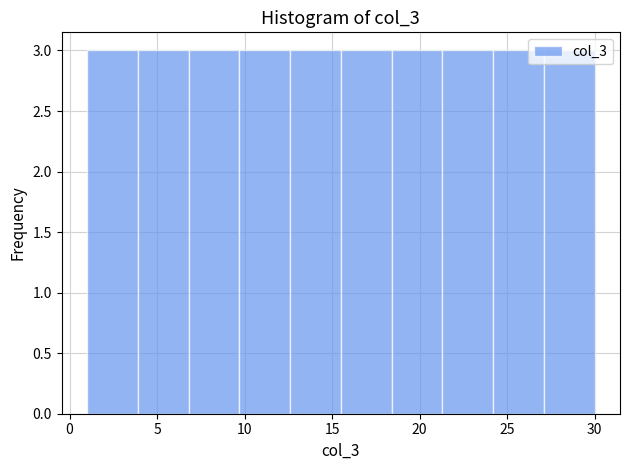

Reading left to right, transcribe this chart: for each bar, give the range it covers on the x-axis and its height. Neither the bar edges nor the heights are printed on the chart, so give them approximately, as read against the axes.

1.0 to 3.9: 3
3.9 to 6.8: 3
6.8 to 9.7: 3
9.7 to 12.6: 3
12.6 to 15.5: 3
15.5 to 18.4: 3
18.4 to 21.3: 3
21.3 to 24.2: 3
24.2 to 27.1: 3
27.1 to 30.0: 3